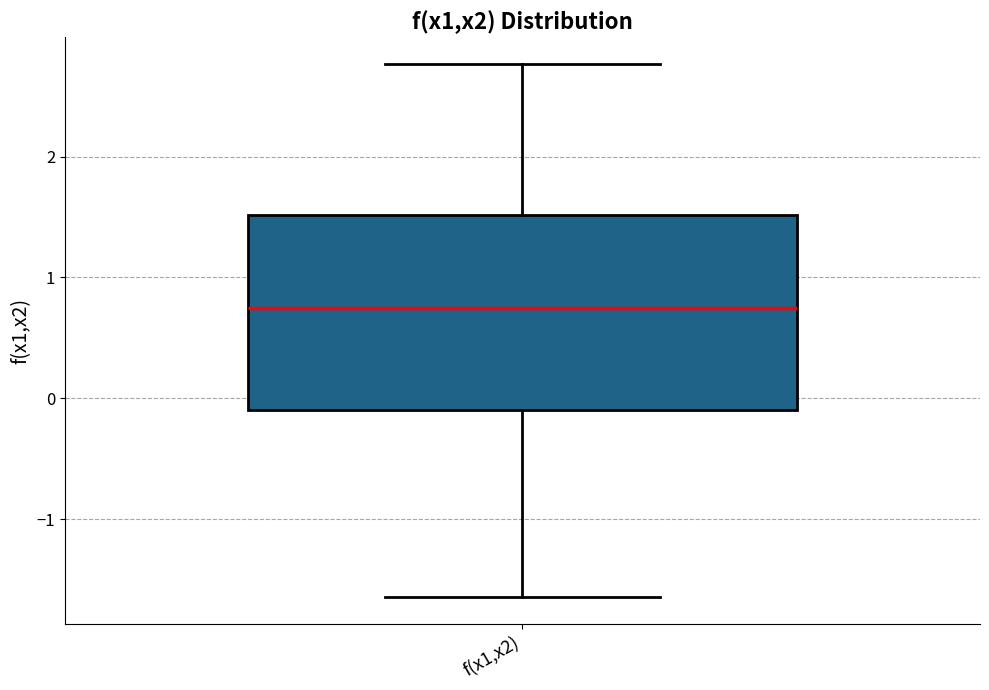

Where is the upper edge of the box for f(x1,x2) on the y-axis? The values are not printed on the chart, so give them approximately, as read against the axis.

1.5